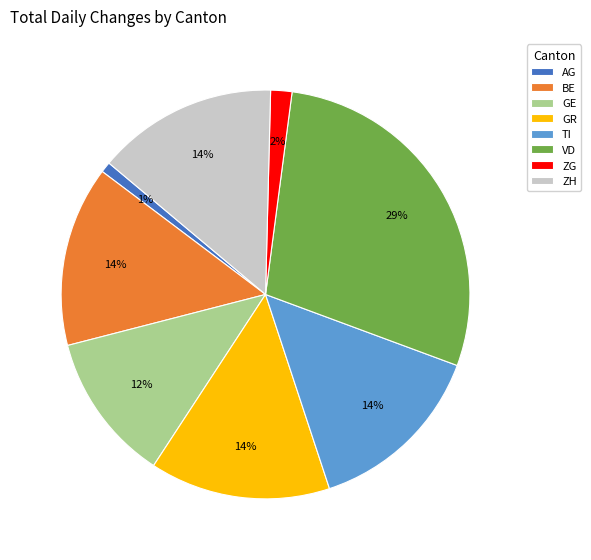

Between GE and TI, which is larger?

TI